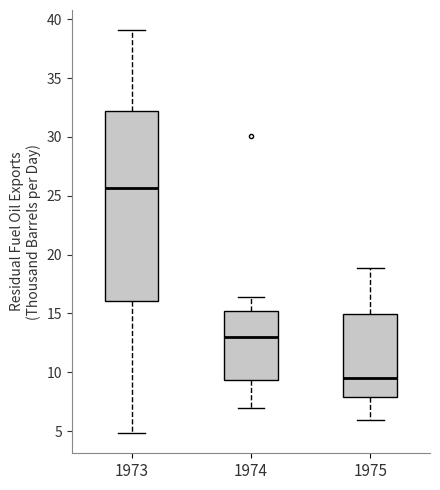

Where is the lower edge of the box at x = 1973 on the y-axis? The values are not printed on the chart, so give them approximately, as read against the axis.

16.0